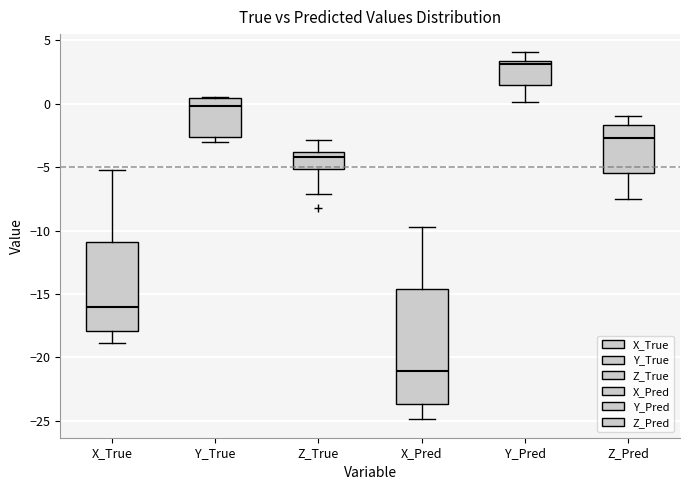

Reading left to right, read every box against the y-axis: the position of its median line, the range the box covers, and the ends of its whiskers. The values are not printed on the chart, so give them approximately, as read against the axis.

X_True: median -16.0, box -18.0 to -11.0, whiskers -19.0 to -5.0
Y_True: median 0.0, box -2.5 to 0.5, whiskers -3.0 to 0.5
Z_True: median -4.0 (just below the box's upper edge), box -5.0 to -4.0, whiskers -7.0 to -3.0
X_Pred: median -21.0, box -23.5 to -14.5, whiskers -25.0 to -9.5
Y_Pred: median 3.0, box 1.5 to 3.5, whiskers 0.0 to 4.0
Z_Pred: median -2.5, box -5.5 to -1.5, whiskers -7.5 to -1.0